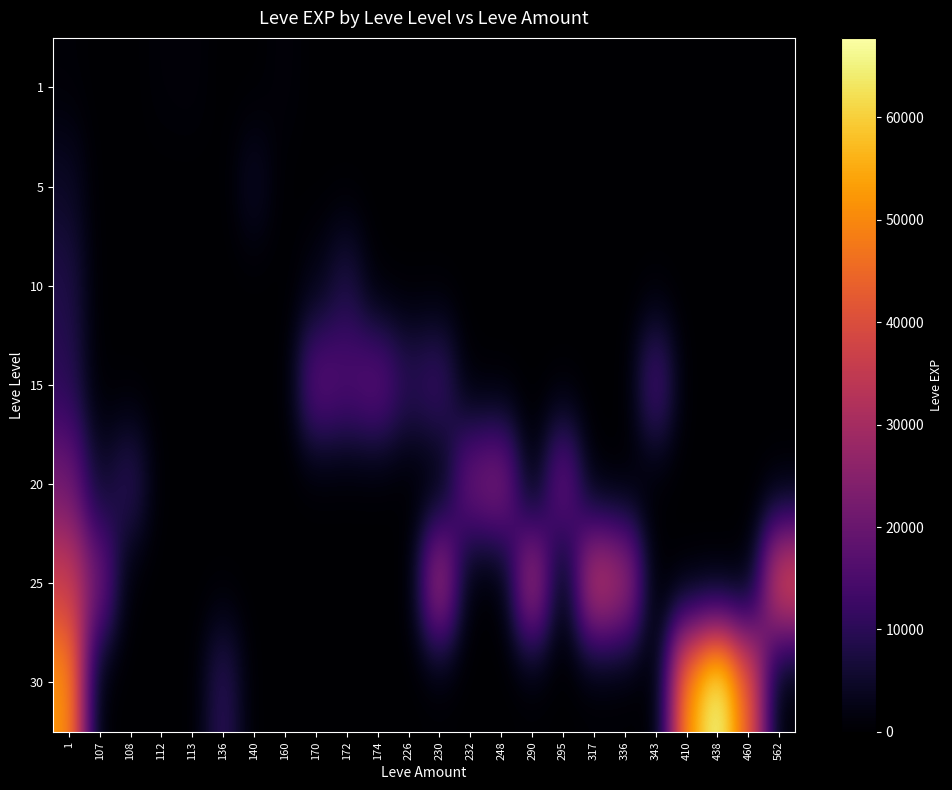

Count the number of data series in this chart.

7